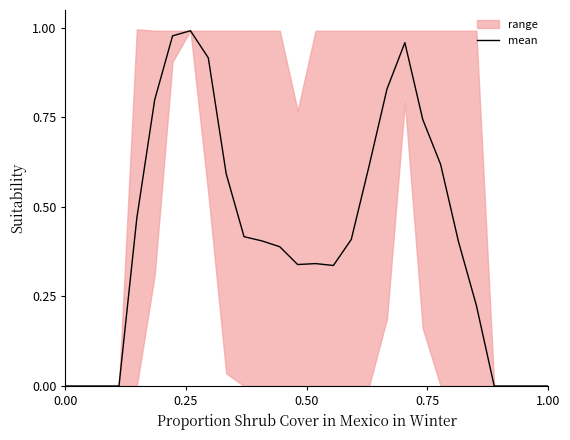

The chart shows a value of 0.6 at 12. True or false?

False